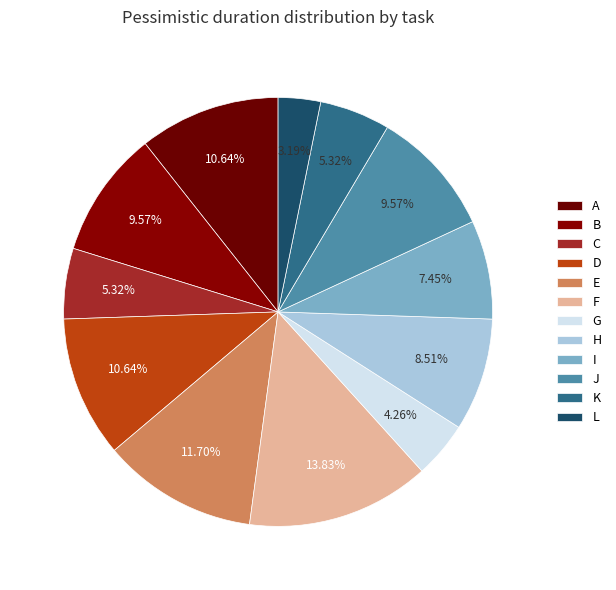

Does D account for over 50% of the chart?

No